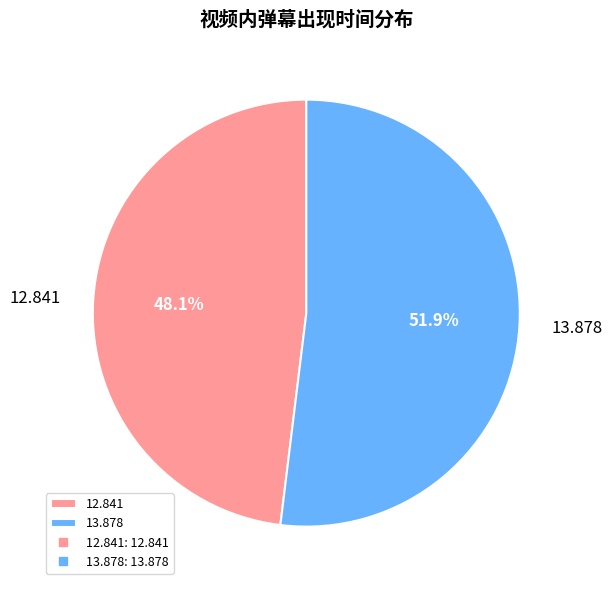

Which slice is the smallest?

12.841